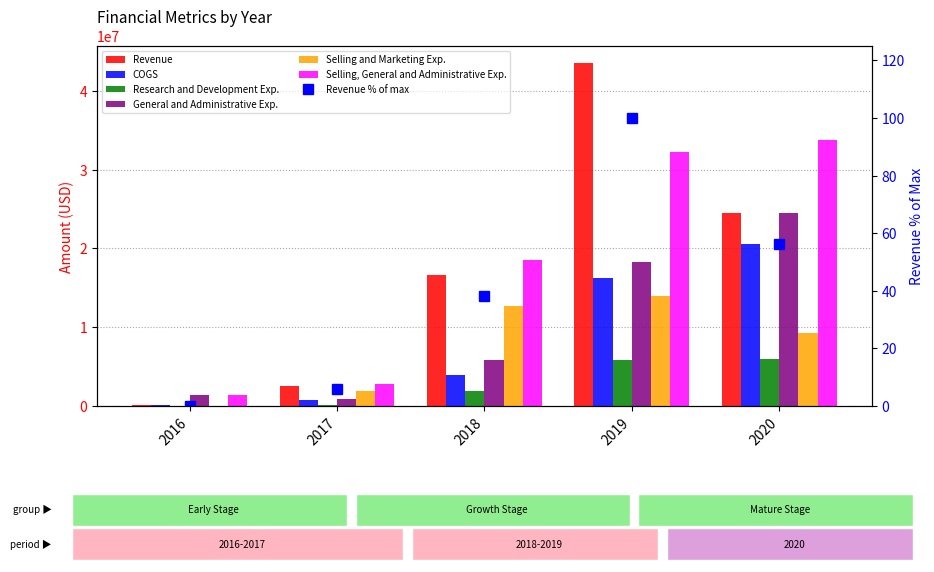

What is the spread (max minus min) of values at 2017?

2844291.1